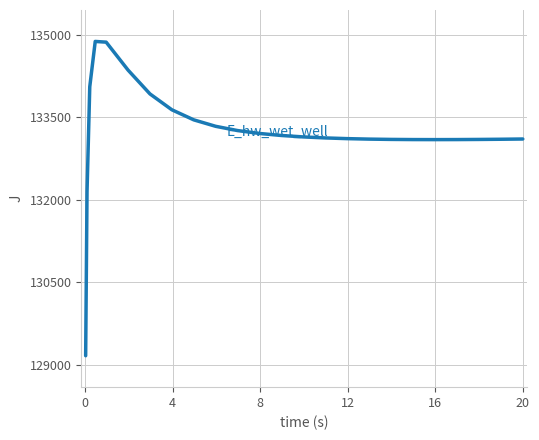

How many series are shown in this chart?

1